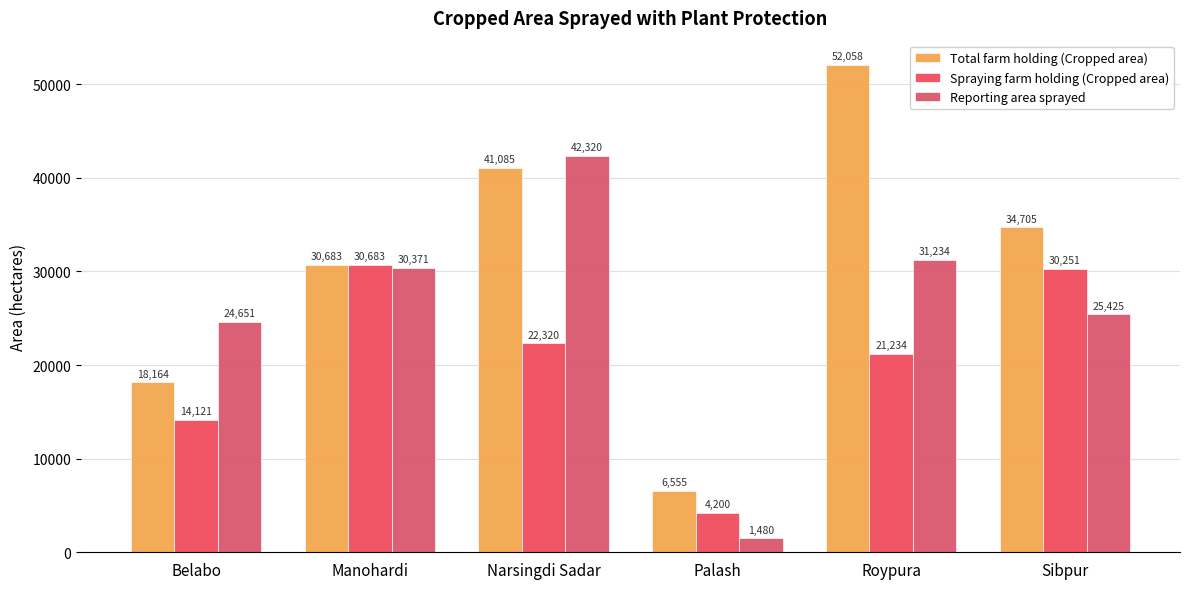

How many data points does each series have?

6